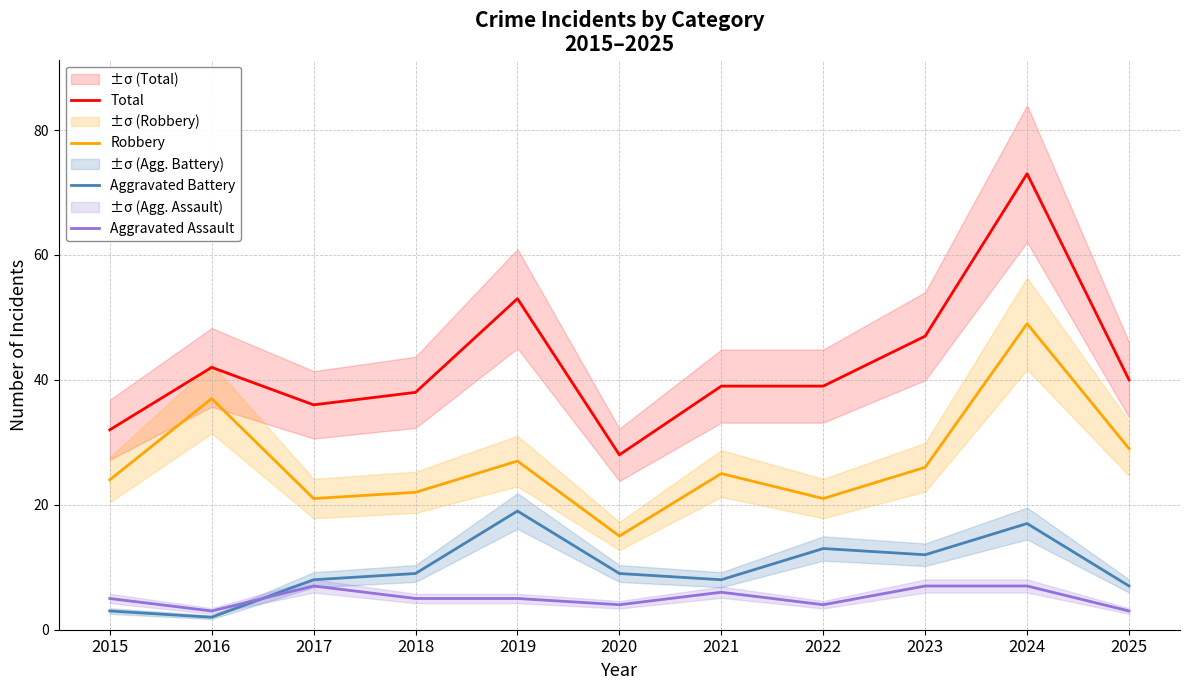

List the series in order of their peak value, lowest first.

Aggravated Assault, Aggravated Battery, Robbery, Total